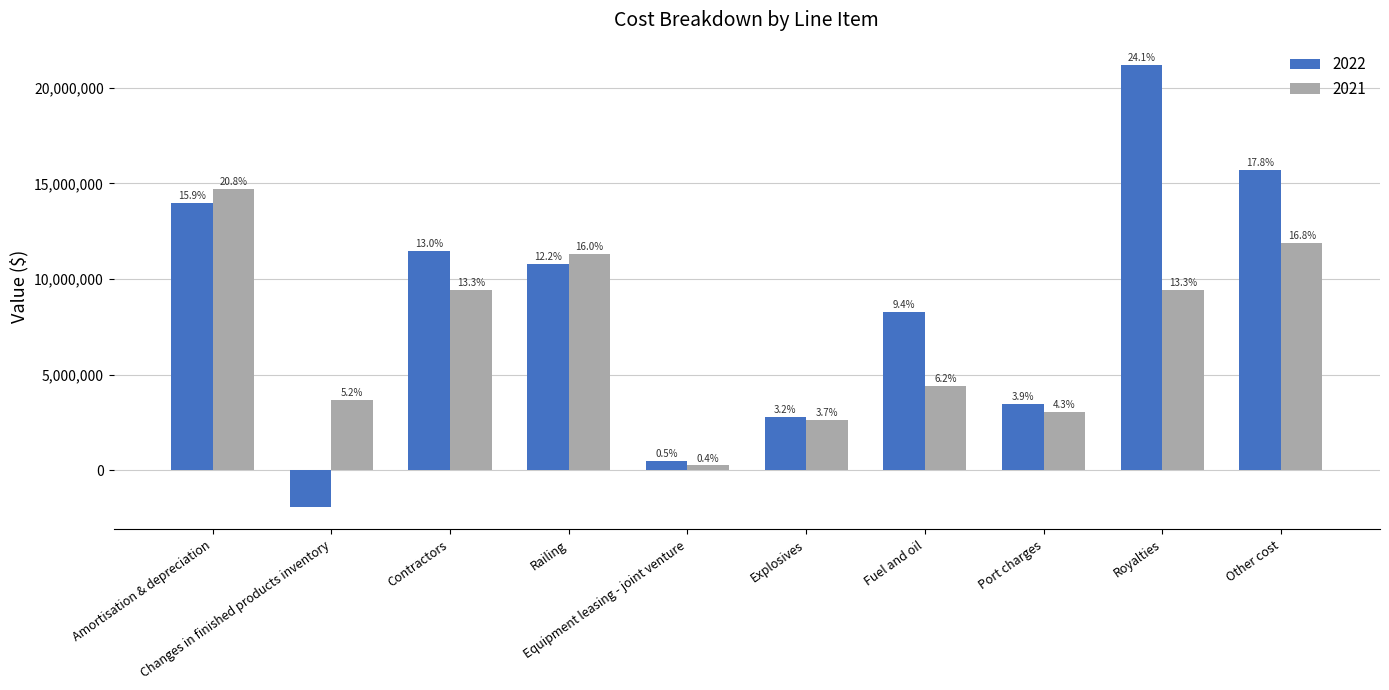

Reading right to left, what are all the values shown in this chart?

2022: 15682352	21200712	3461758	8281225	2782492	462213	10767501	11468016	-1943116	13965998
2021: 11895974	9430194	3025275	4404904	2636203	250802	11331591	9428554	3671684	14689328